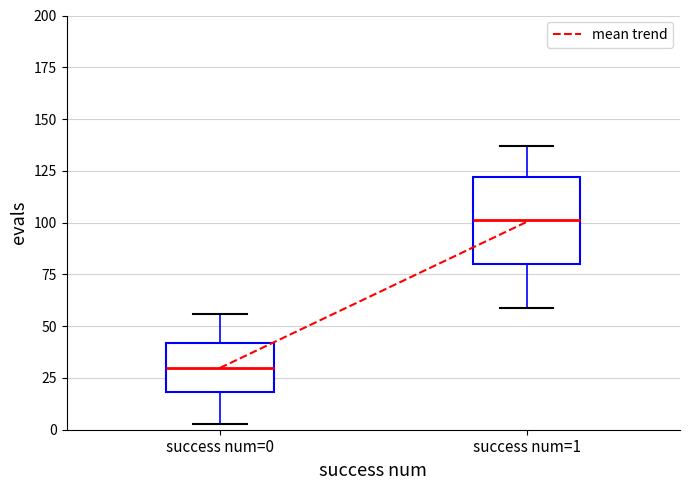

Reading left to right, transcribe this box plot: for each box, give where its median line is, the range the box spans, and where its two whiskers end, as read against the y-axis. The values are not printed on the chart, so give them approximately, as read against the axis.

success num=0: median 30, box 20 to 40, whiskers 5 to 55
success num=1: median 100, box 80 to 120, whiskers 60 to 135